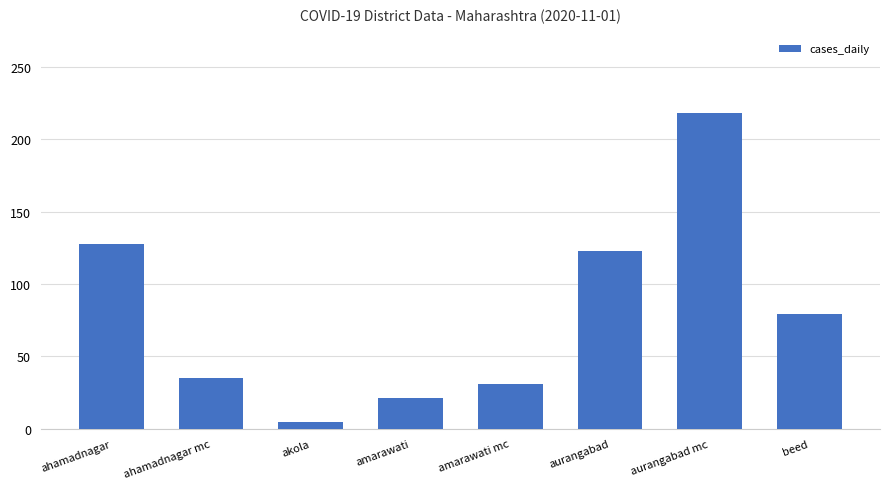

What is the smallest value displayed?

5